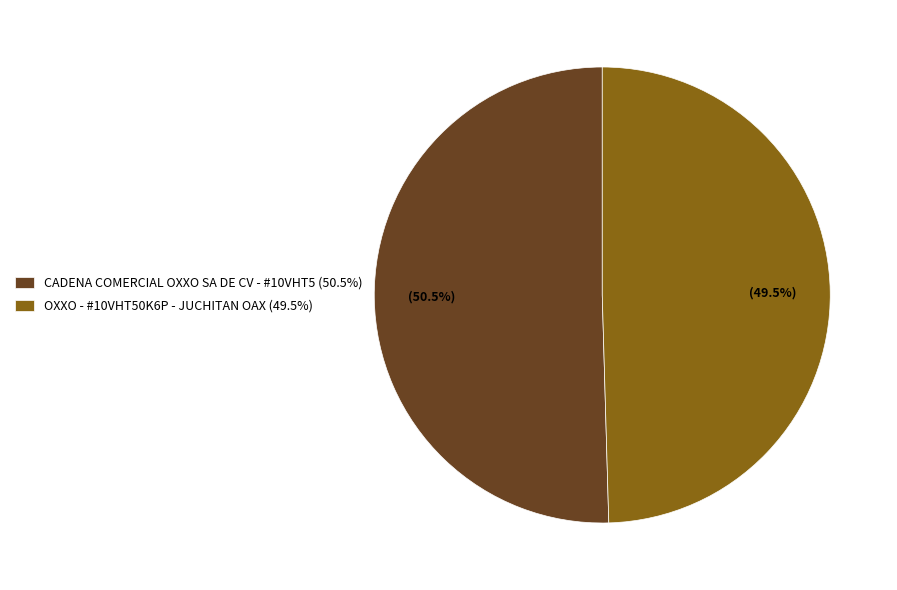

Combined, do OXXO - #10VHT50K6P - JUCHITAN OAX and CADENA COMERCIAL OXXO SA DE CV - #10VHT5 account for over 50%?

Yes